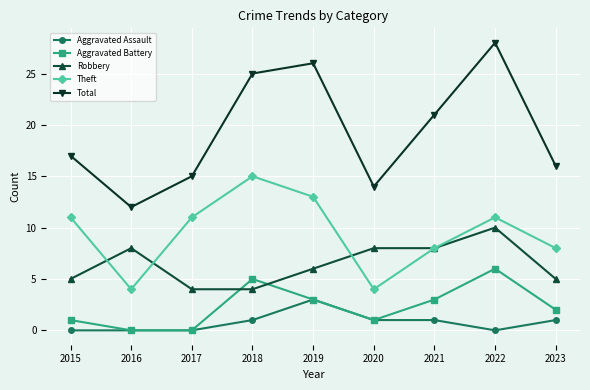

Between 2015 and 2018, which series saw the biggest shift?

Total